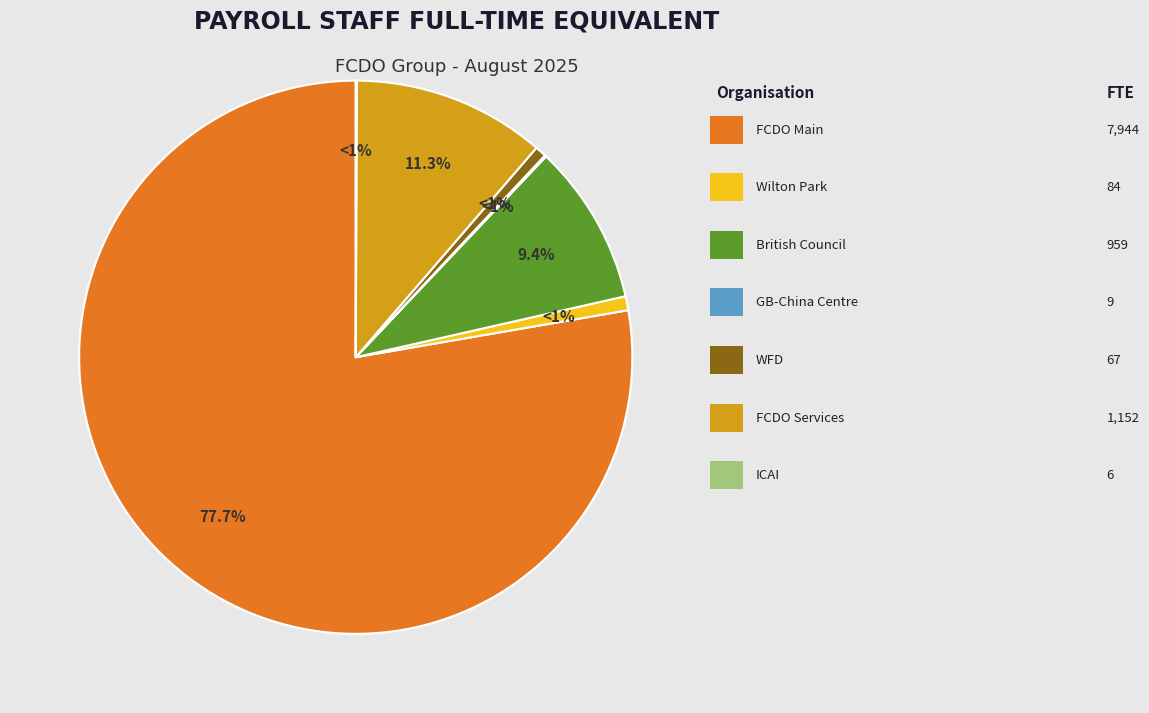

To the nearest percent, what is the difference between the largest and smallest slice percentages?

78%